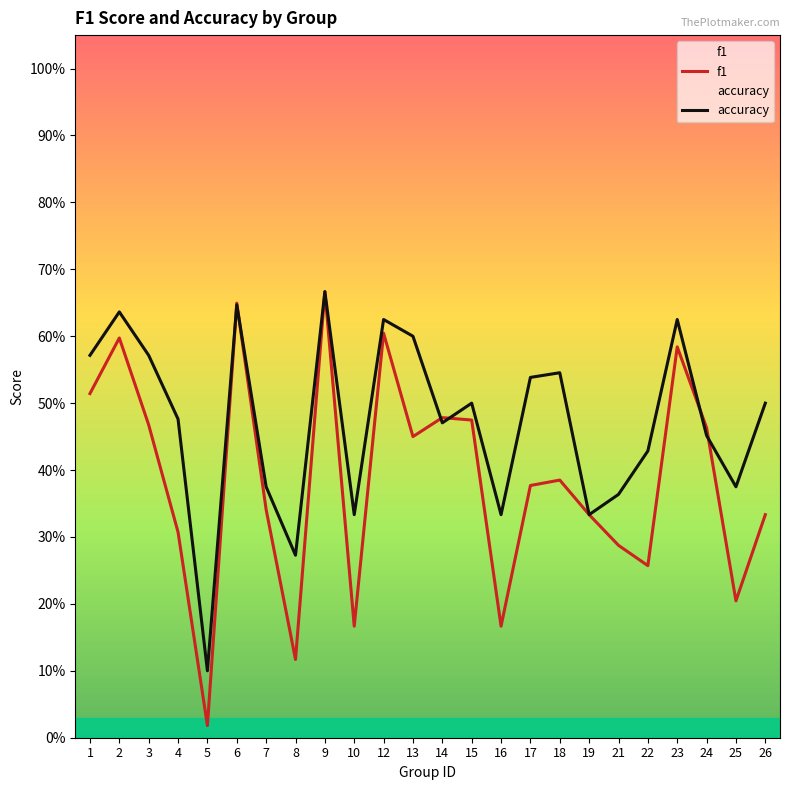

What is the highest value of the f1 series?

0.7